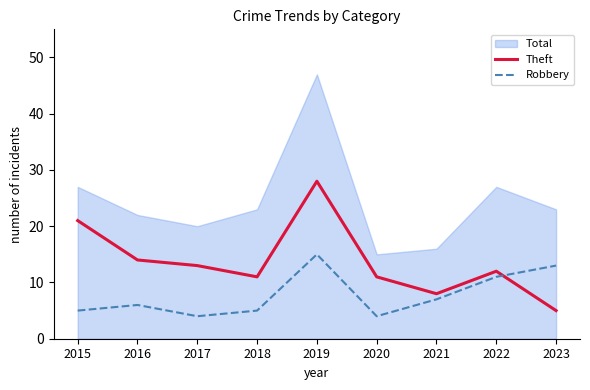

List the labels in order of Robbery value, largest first.

2019, 2023, 2022, 2021, 2016, 2015, 2018, 2017, 2020